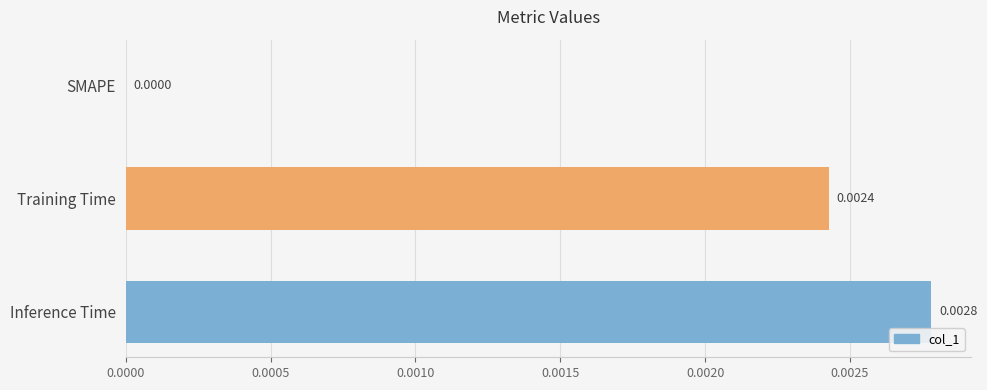

Which has a higher value, Training Time or Inference Time?

Inference Time